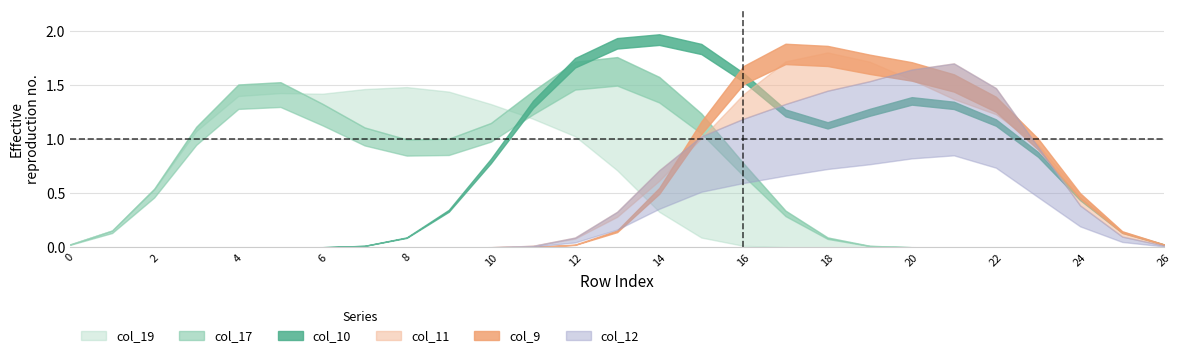

What is the average value of the col_9 series?

0.6